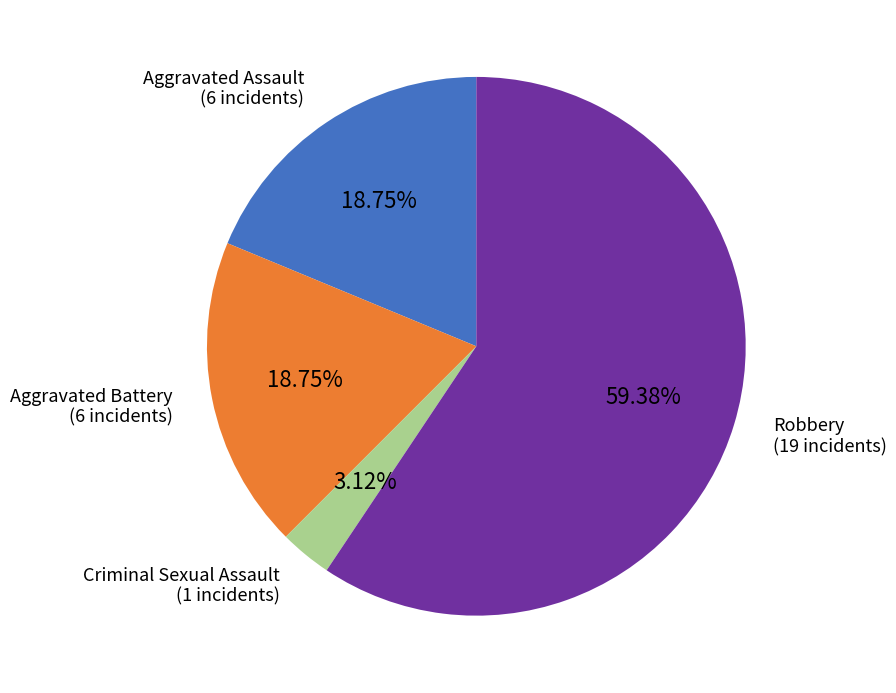

Is there any slice that represents more than half of the pie?

Yes